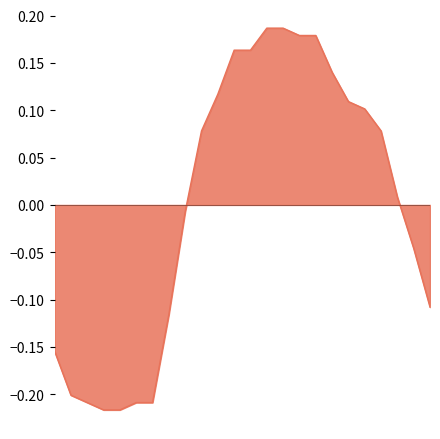

Reading right to left, what are all the values shown in this chart?

23:00=-0.1	22:00=-0.0	21:00=0.0	20:00=0.1	19:00=0.1	18:00=0.1	17:00=0.1	16:00=0.2	15:00=0.2	14:00=0.2	13:00=0.2	12:00=0.2	11:00=0.2	10:00=0.1	09:00=0.1	08:00=-0.0	07:00=-0.1	06:00=-0.2	05:00=-0.2	04:00=-0.2	03:00=-0.2	02:00=-0.2	01:00=-0.2	00:00=-0.2